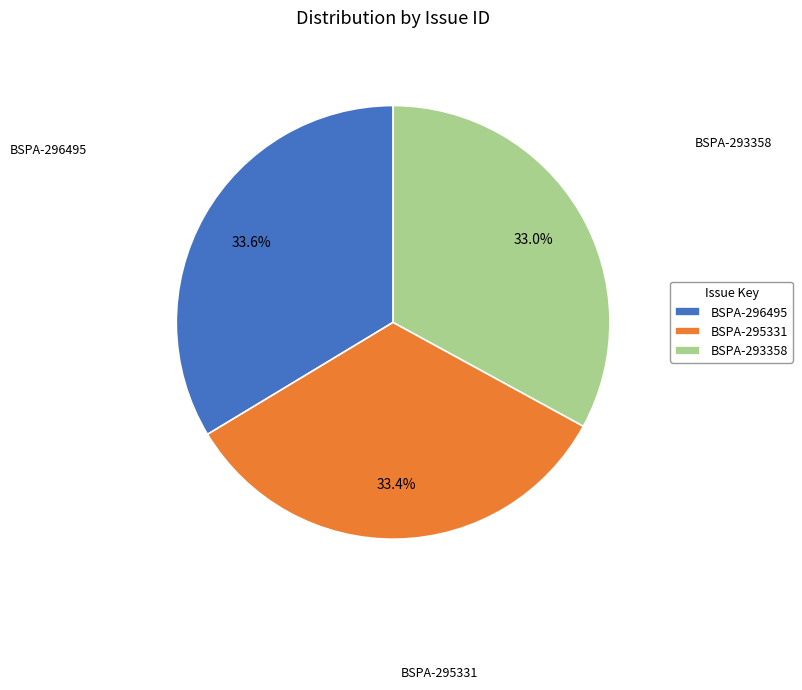

Approximately how many times larger is the value at BSPA-293358 compared to BSPA-295331?

1.0